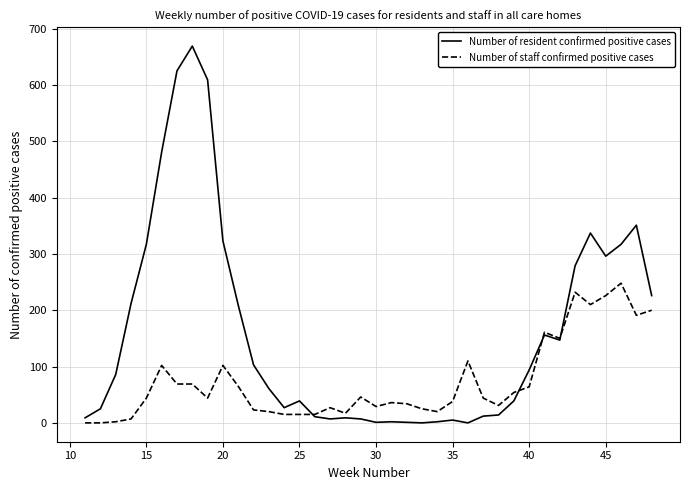

List the series in order of their peak value, lowest first.

Number of staff confirmed positive cases, Number of resident confirmed positive cases